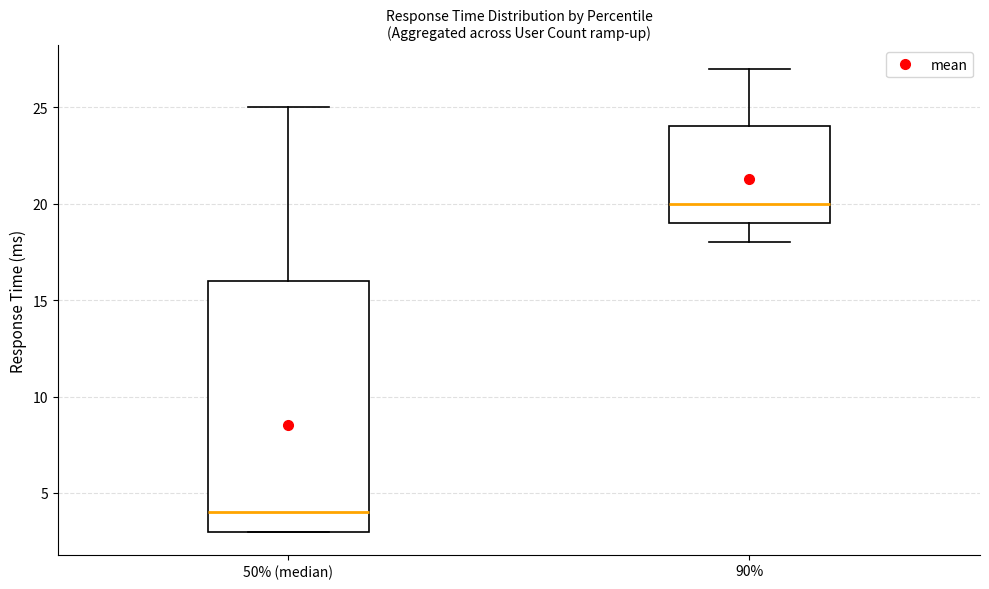

Which box has the lowest median line?

50% (median)